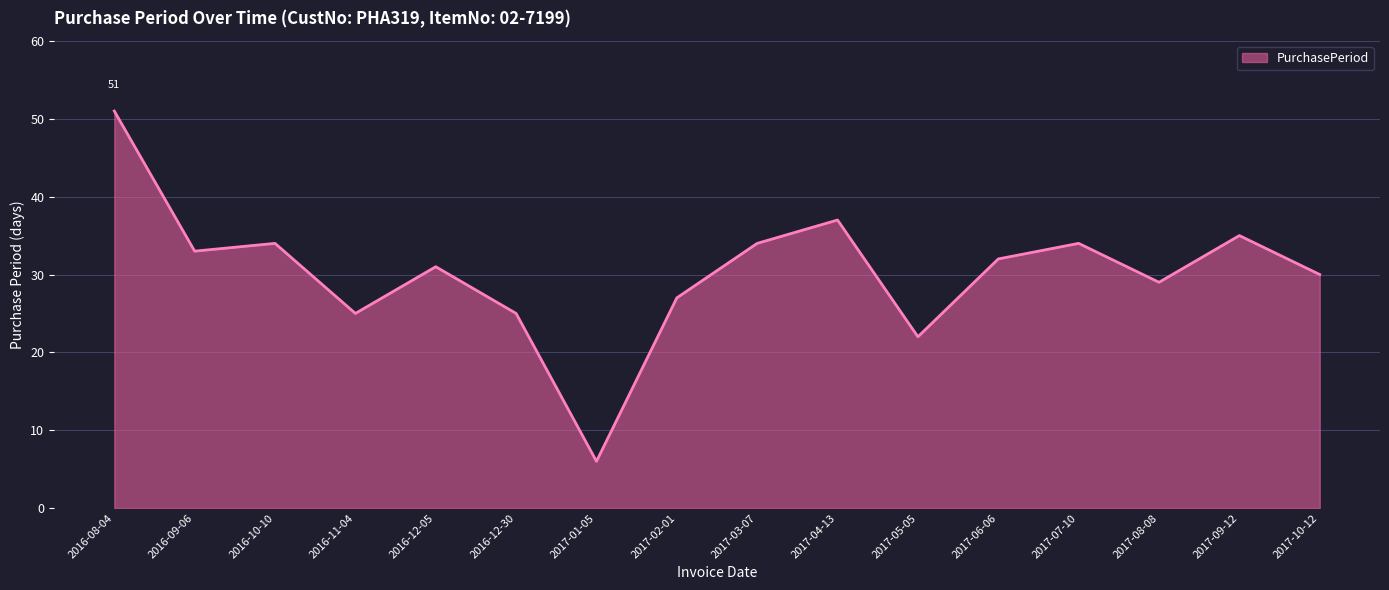

Which label corresponds to the smallest value in the chart?

2017-01-05